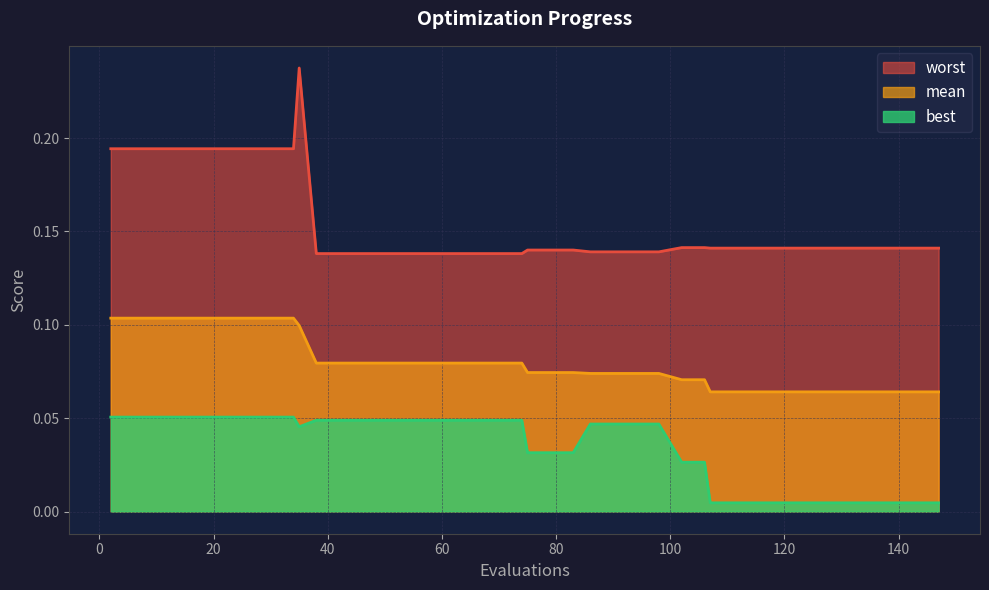

Which series has the widest spread of values?

worst